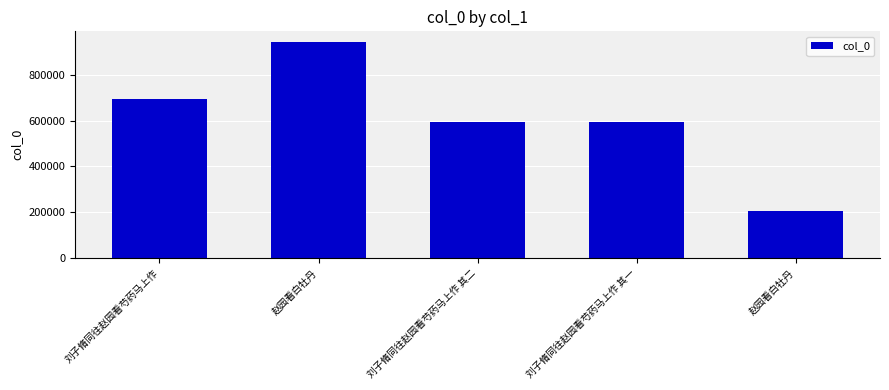

What is the maximum value shown in the chart?

941696